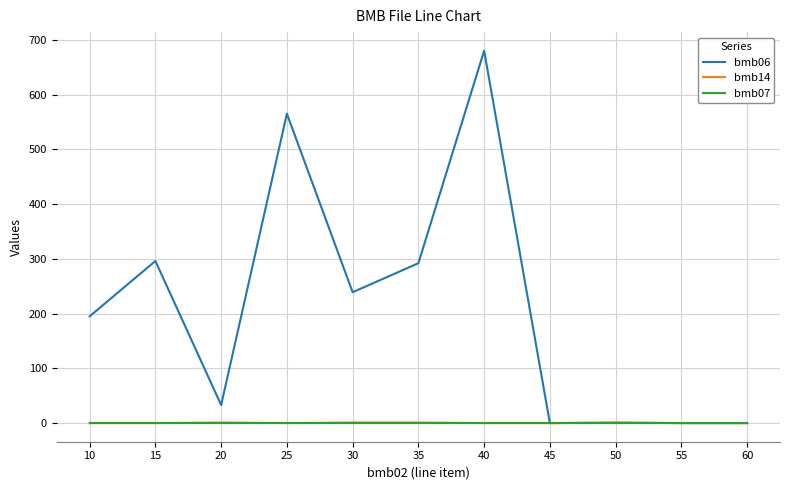

How many values in the bmb14 series exceed 0?

4